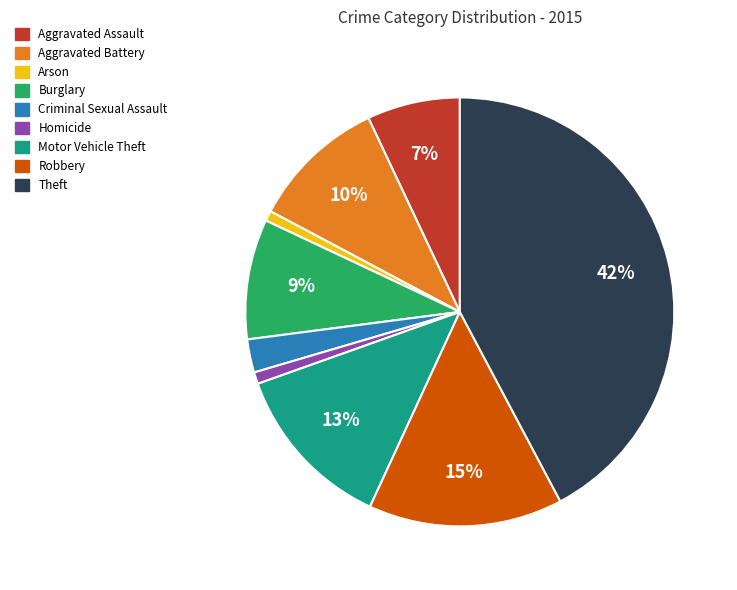

Approximately how many times larger is the value at Aggravated Battery compared to Robbery?

0.7